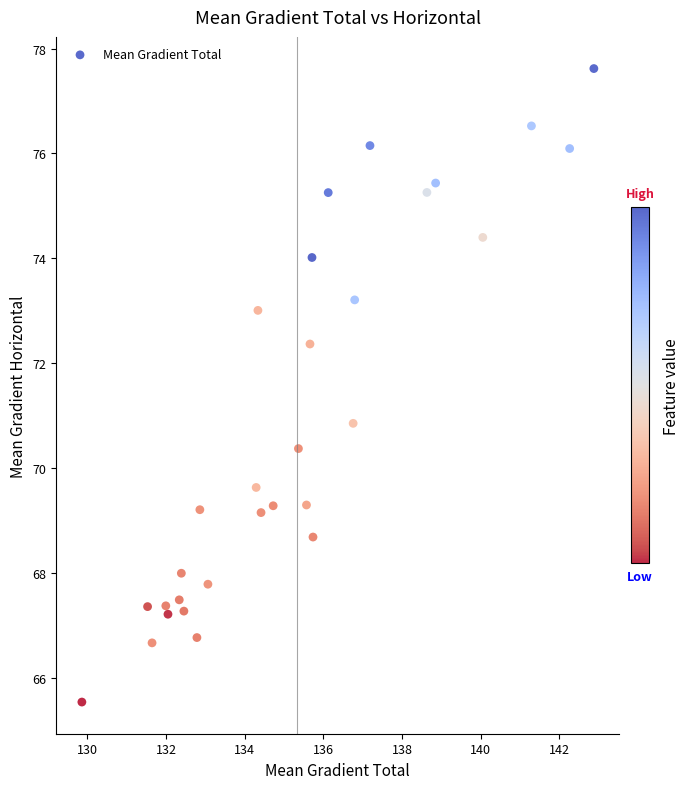

What Y value in the scatter plot is closest to 71?

70.9